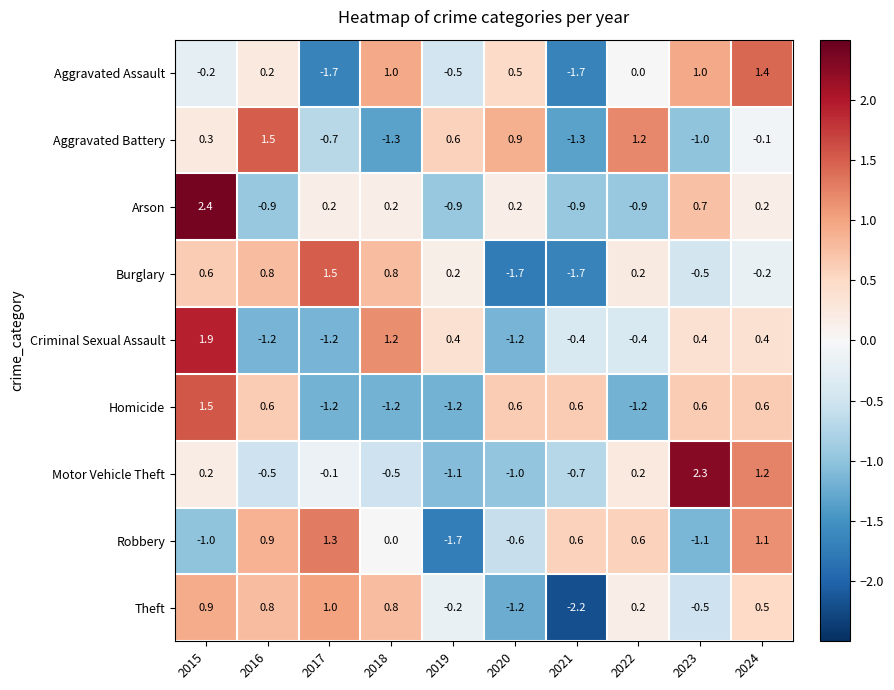

What is the minimum value shown in the chart?

-2.2